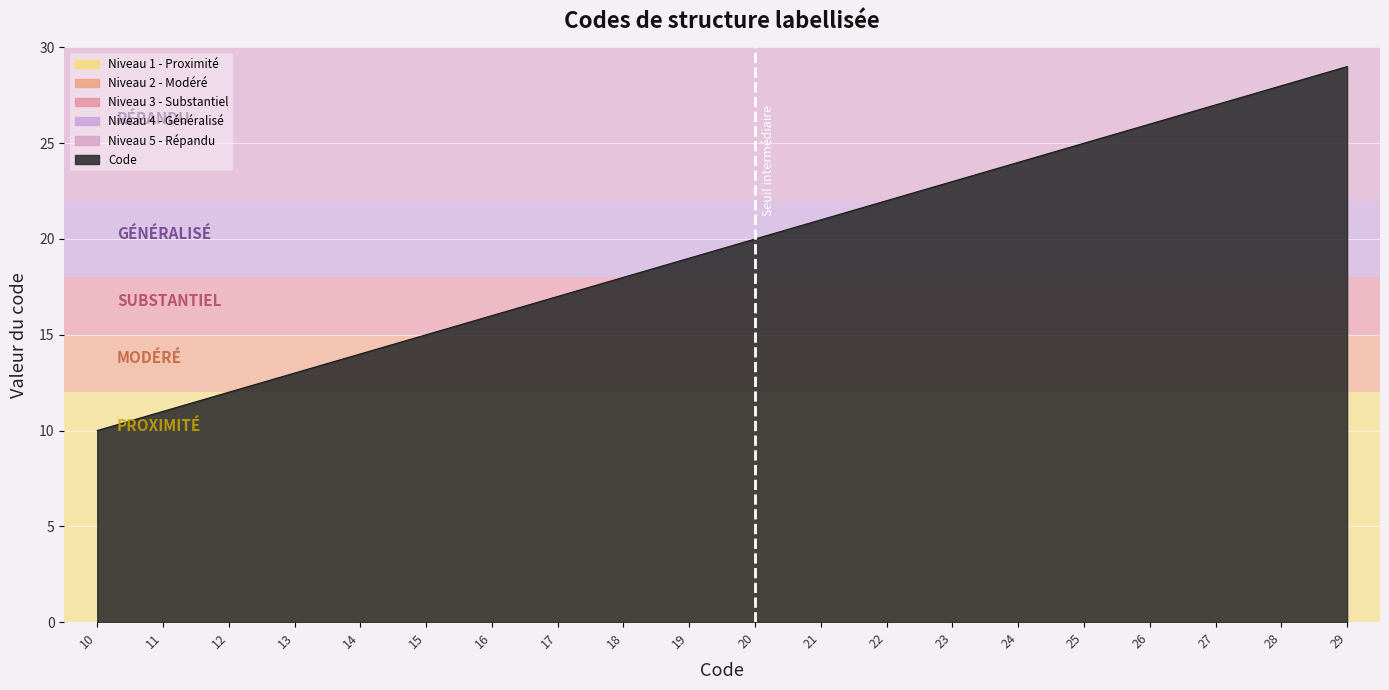

Reading left to right, what are all the values shown in this chart?

10=10	11=11	12=12	13=13	14=14	15=15	16=16	17=17	18=18	19=19	20=20	21=21	22=22	23=23	24=24	25=25	26=26	27=27	28=28	29=29